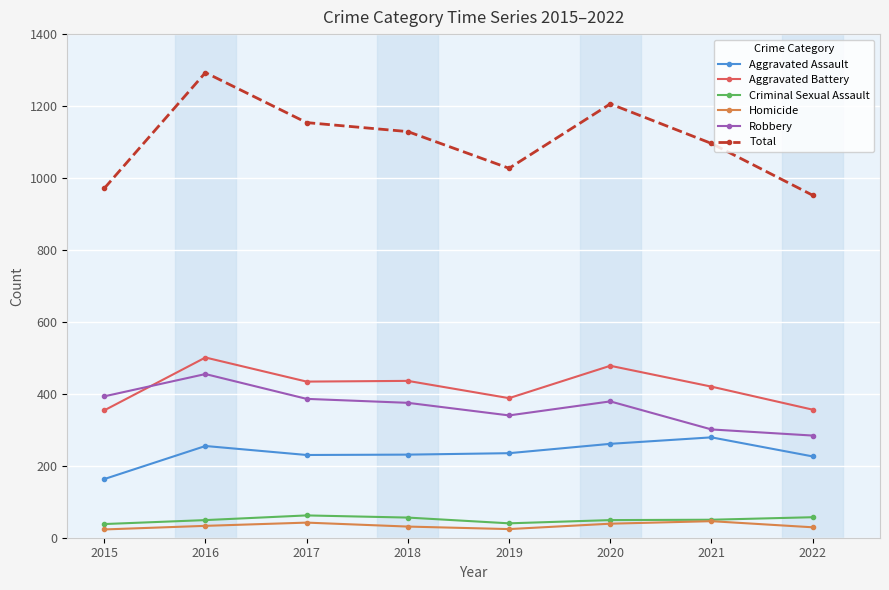

What is the smallest value displayed?

23